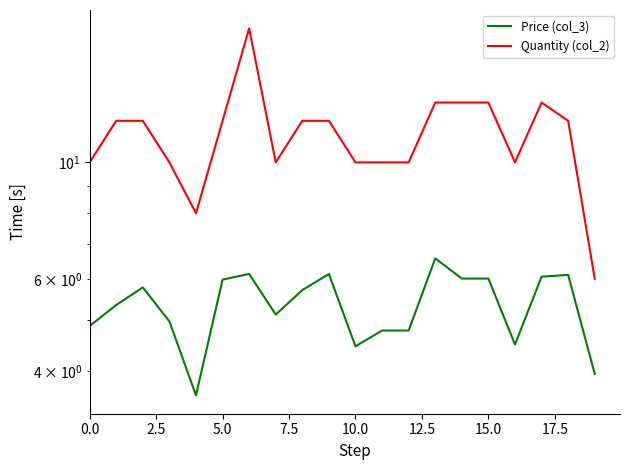

Which series has the widest spread of values?

Quantity (col_2)